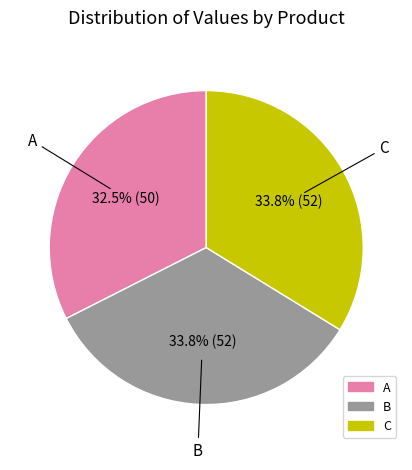

To the nearest percent, what is the average slice percentage?

33%